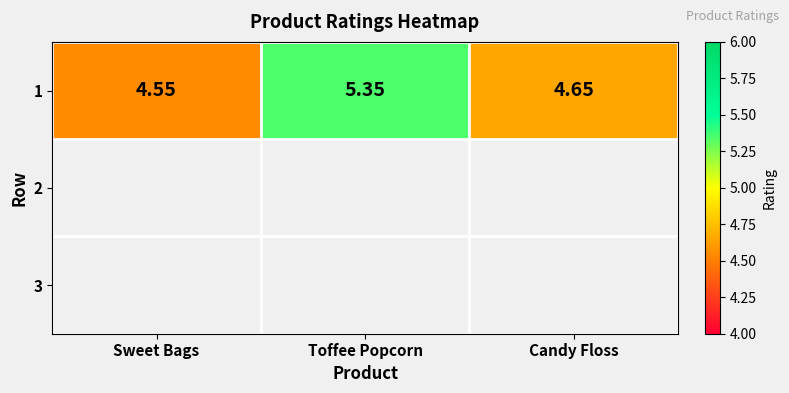

Rank the categories by value from lowest to highest.

Sweet Bags, Candy Floss, Toffee Popcorn